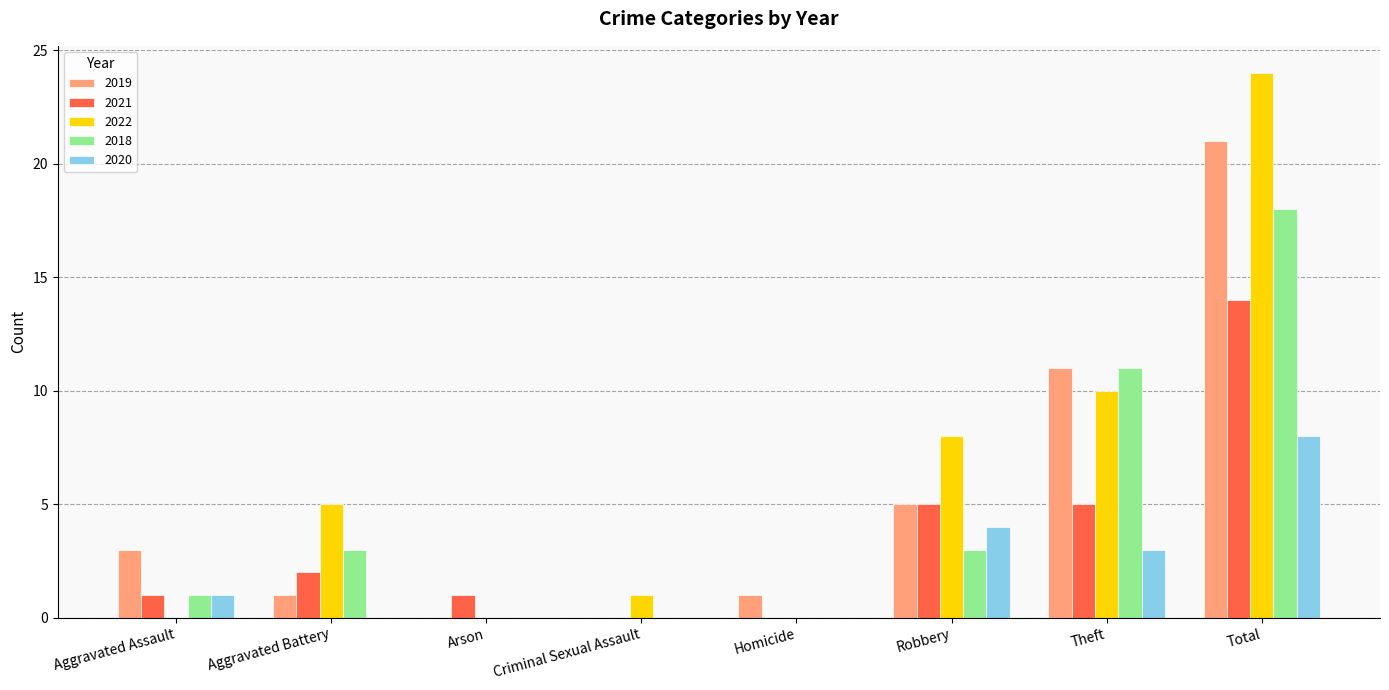

What are all the series names shown in the legend?

2019, 2021, 2022, 2018, 2020